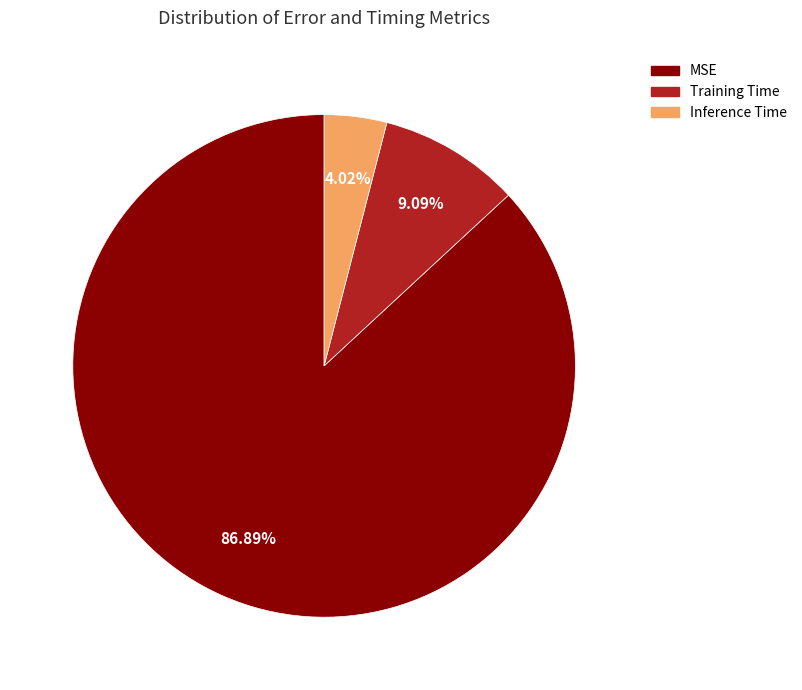

How many slices are in this pie chart?

3